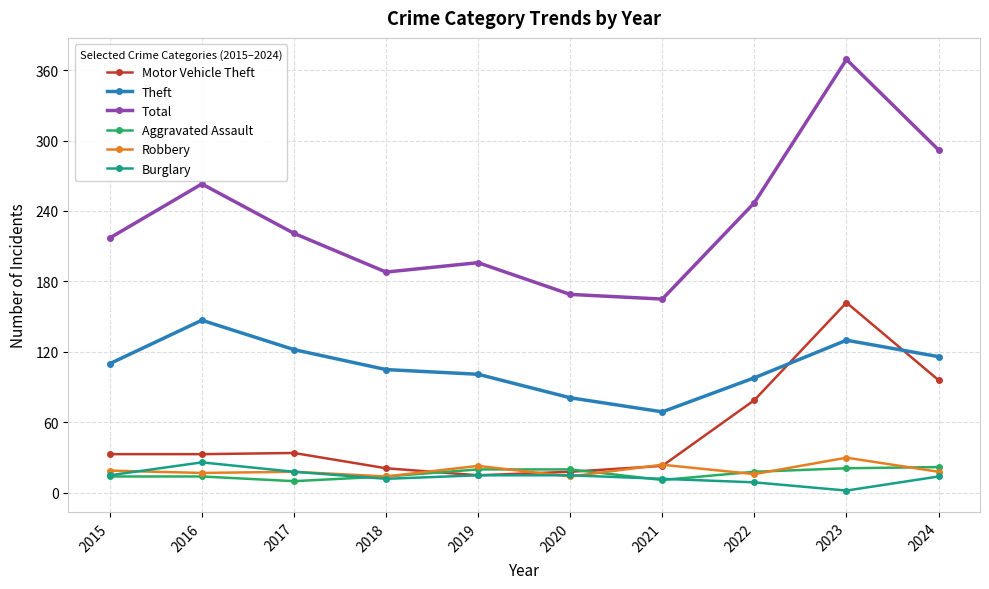

Which series changed the most between 2019 and 2021?

Theft